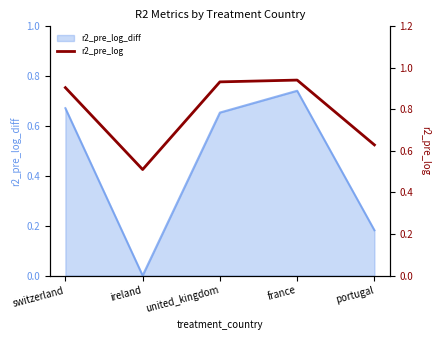

Reading left to right, transcribe all the data shown in this chart.

0.9	0.5	0.9	0.9	0.6